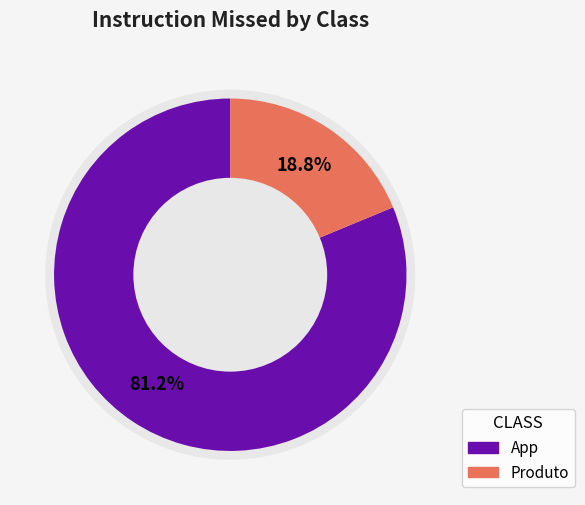

Which has a higher value, Produto or App?

App